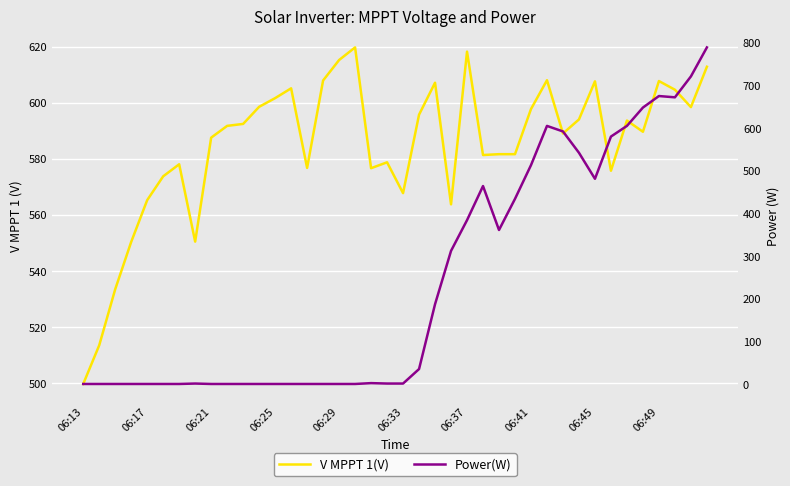

The value of Power(W) at 06:17 is 0.0. True or false?

True